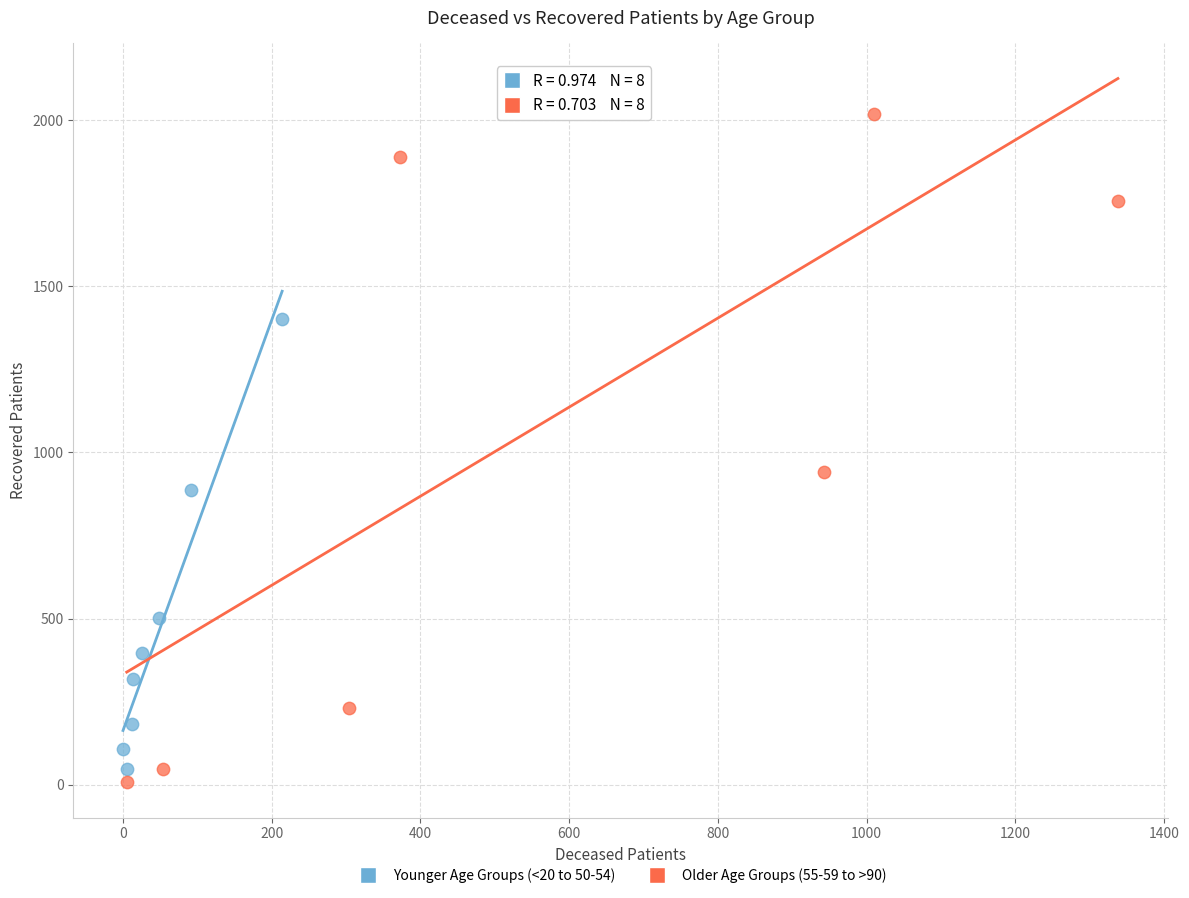

Which series has the largest Y range (max minus min)?

Older Age Groups (55-59 to >90)